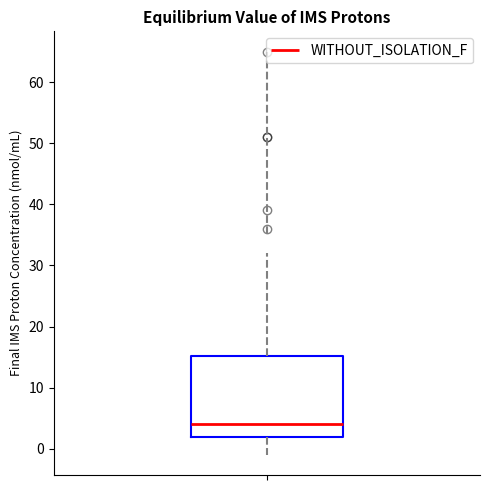

Where does the upper whisker of the box end on the y-axis? The values are not printed on the chart, so give them approximately, as read against the axis.

32